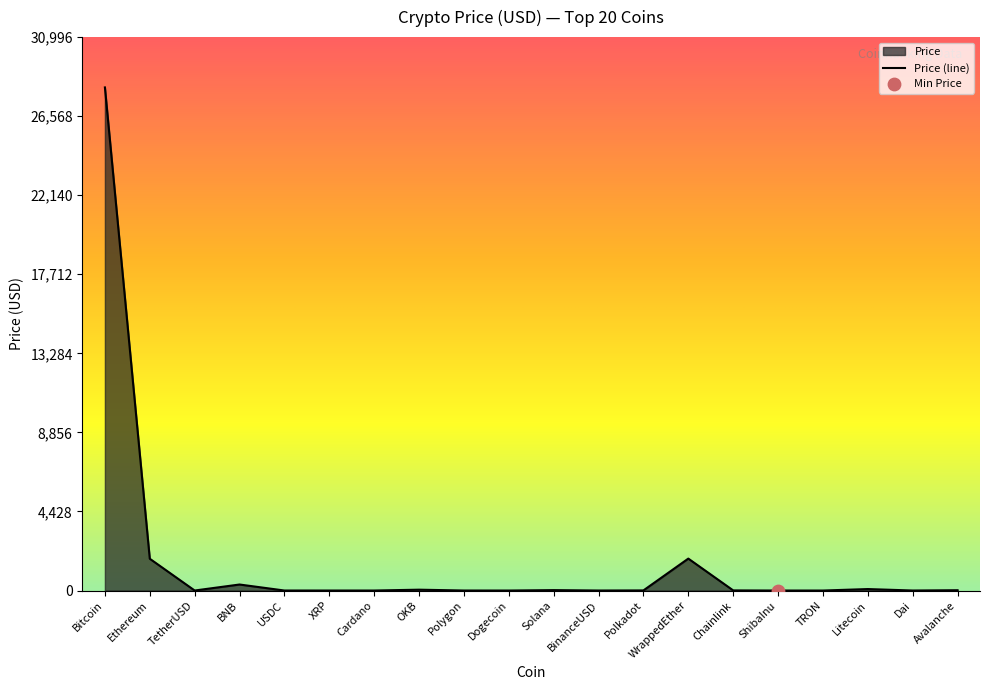

What is the change in value from OKB to Solana?

-24.2